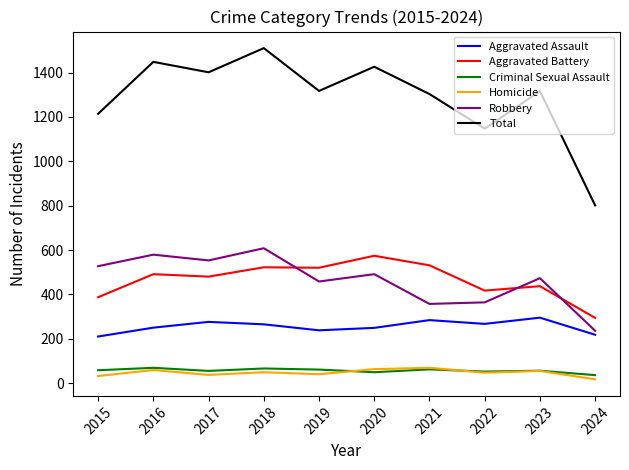

Which series has the largest total across all categories?

Total